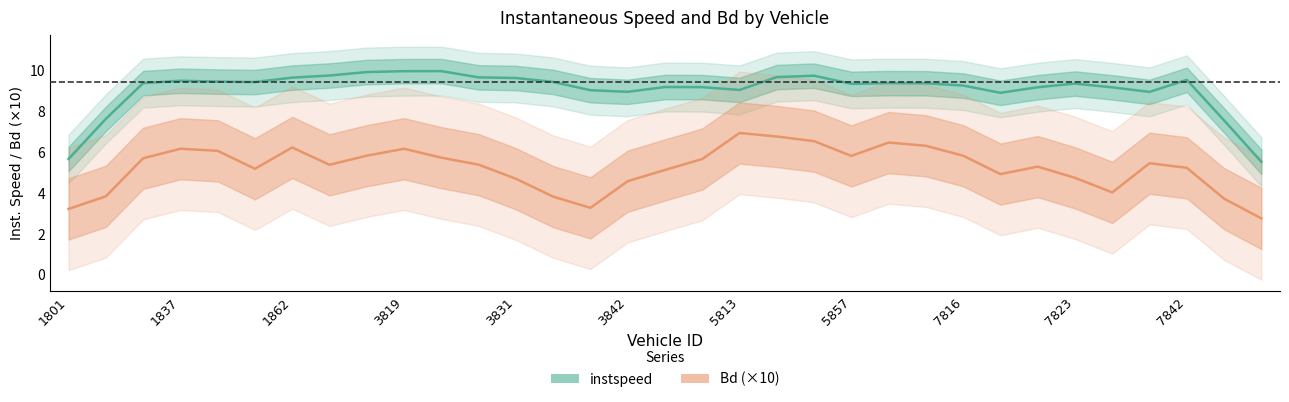

What are all the series names shown in the legend?

instspeed, Bd